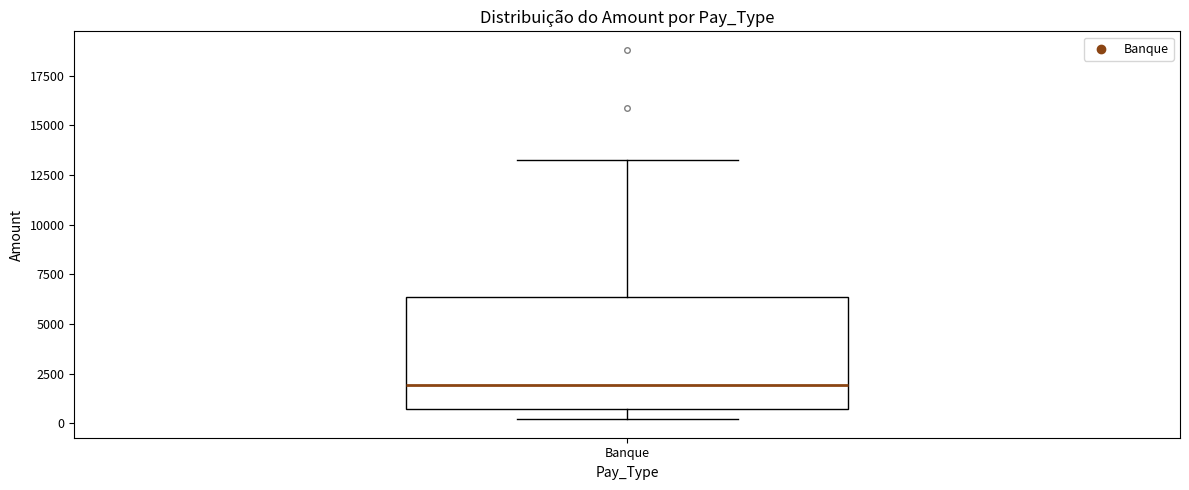

Transcribe this box plot: give where the median line is, the range the box spans, and where the two whiskers end, as read against the y-axis. The values are not printed on the chart, so give them approximately, as read against the axis.

median 2000, box 500 to 6500, whiskers 0 to 13500